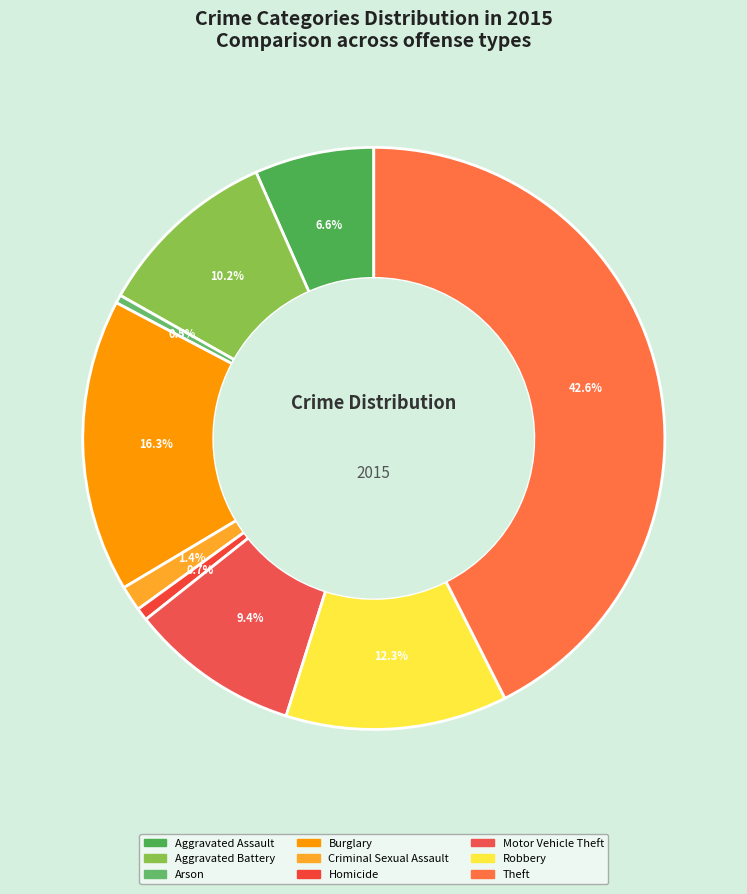

Count the number of slices in the pie.

9